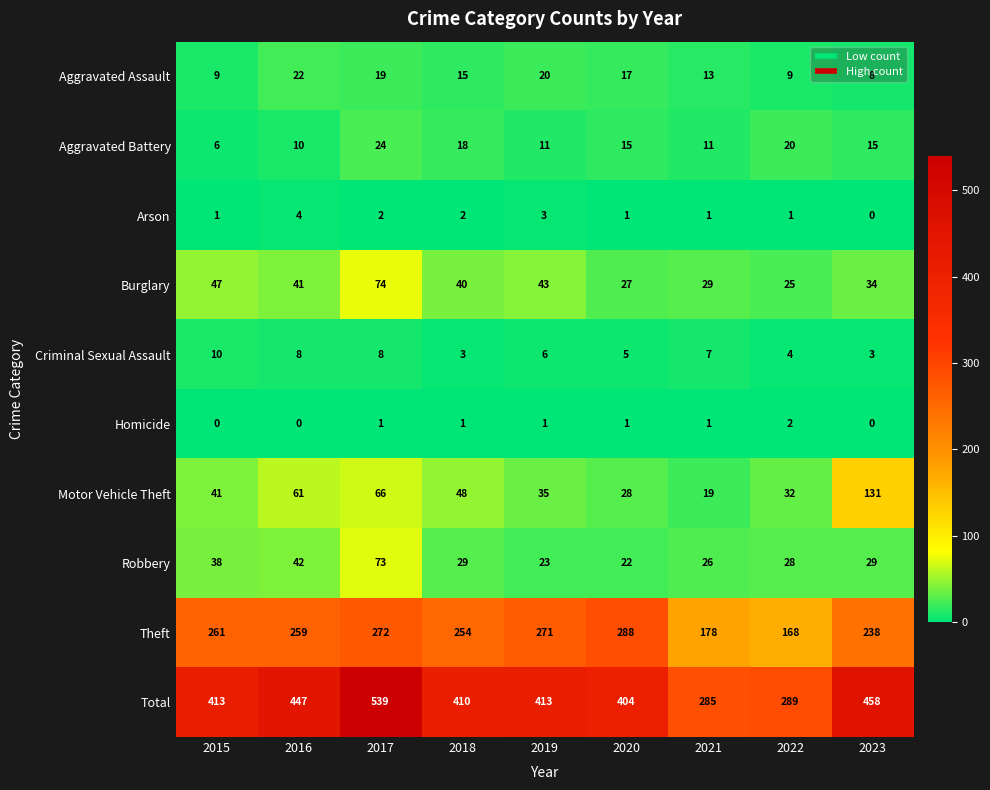

The Burglary series shows 58 at 2018. True or false?

False